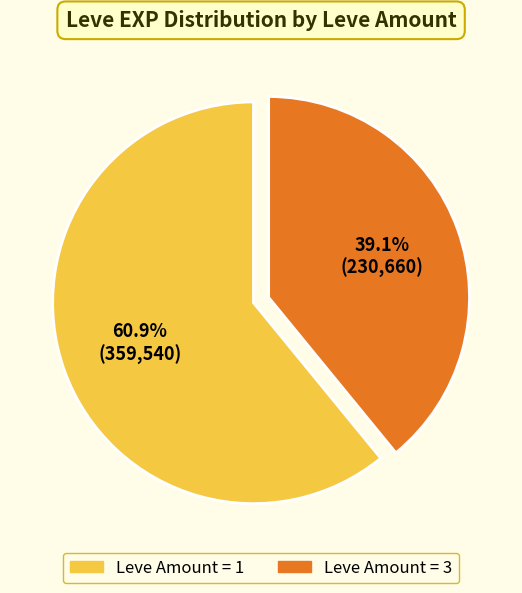

Count the number of slices in the pie.

2